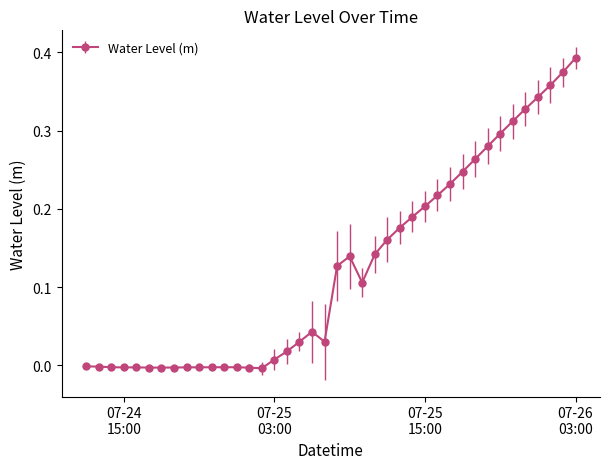

True or false: the data has more than 1 interior local peaks.

True